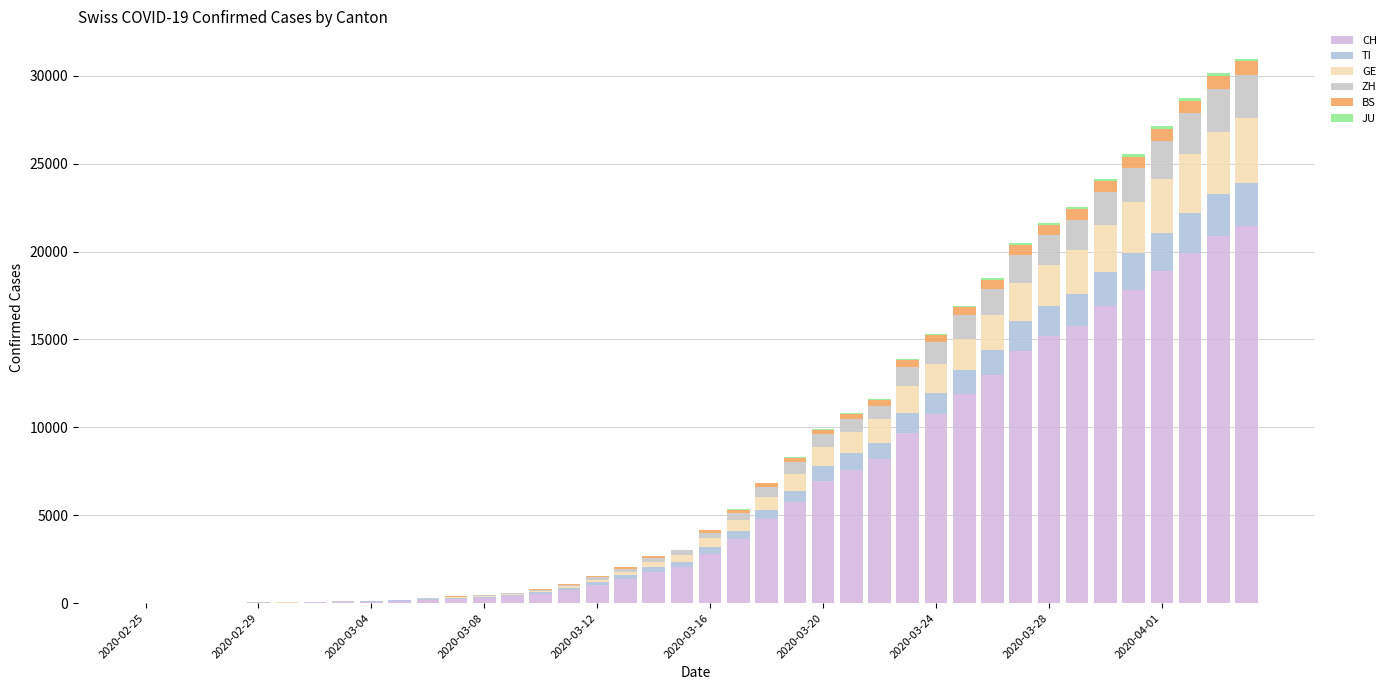

What is the sum of all GE values?

41218